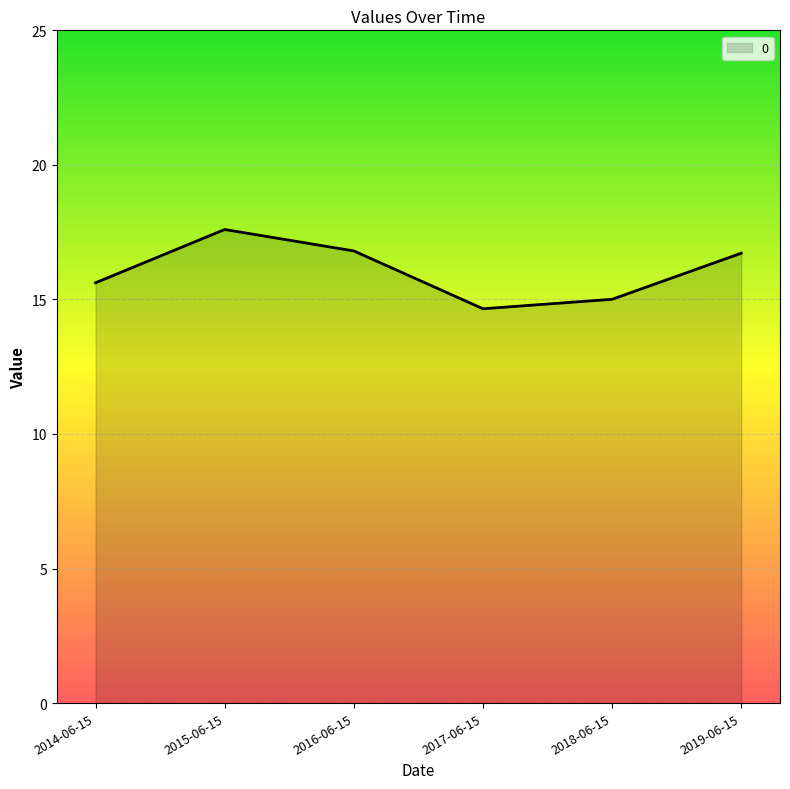

What is the ratio of the value at 2015-06-15 to the value at 2017-06-15?

1.2